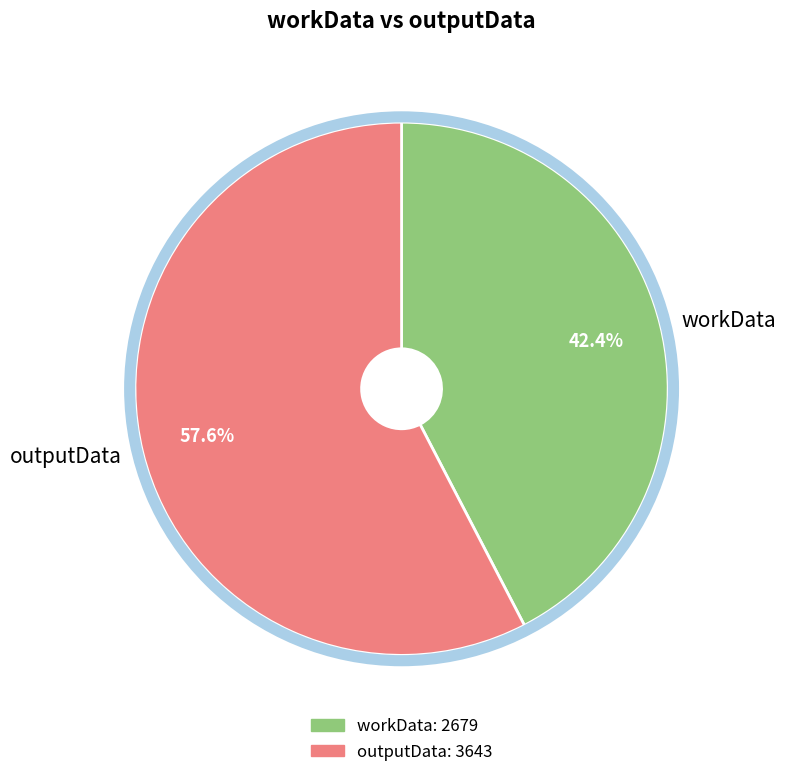

The outputData slice represents 66% of the pie. True or false?

False